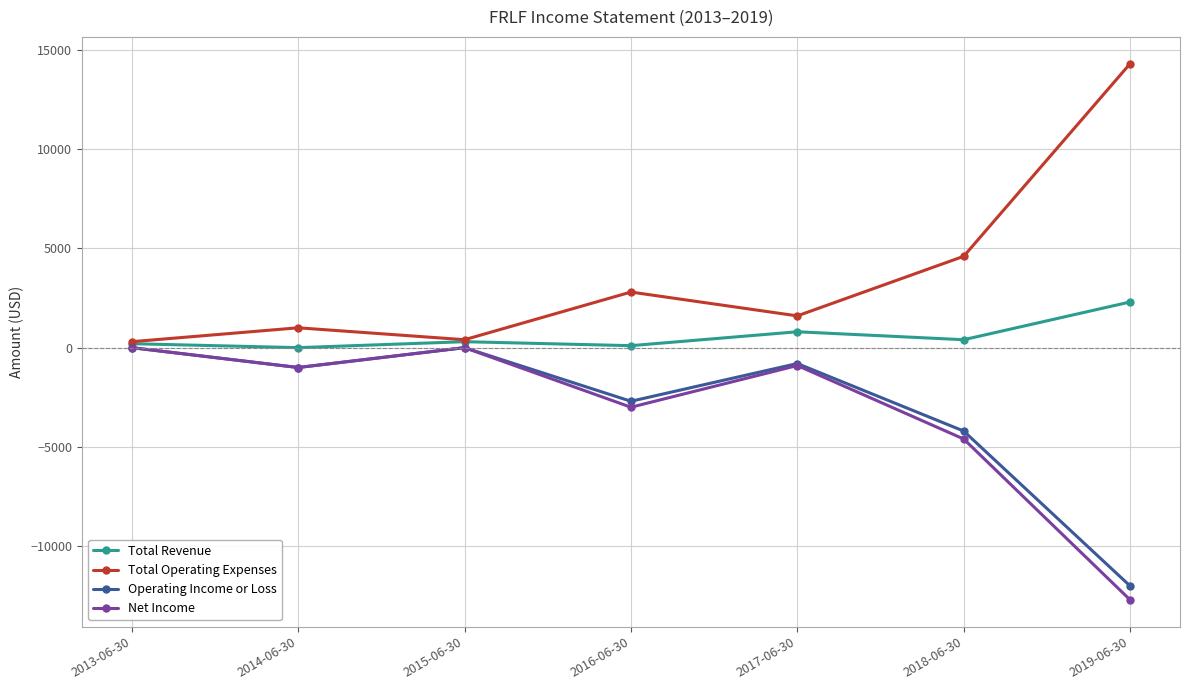

What is the value of the Total Operating Expenses point at the 3rd from the left?

400